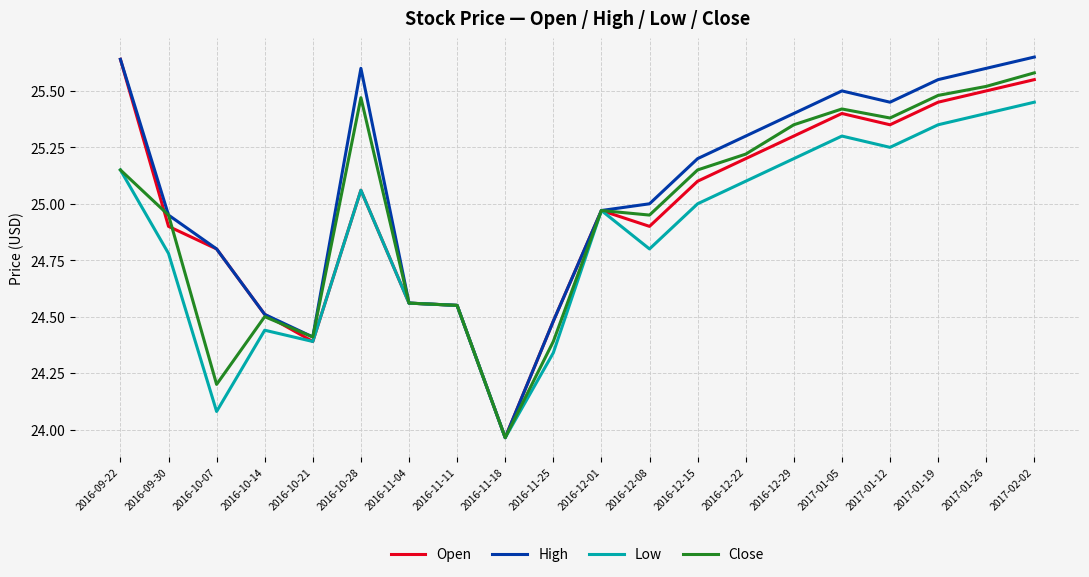

At which label is Low closest to 24?

2016-11-18